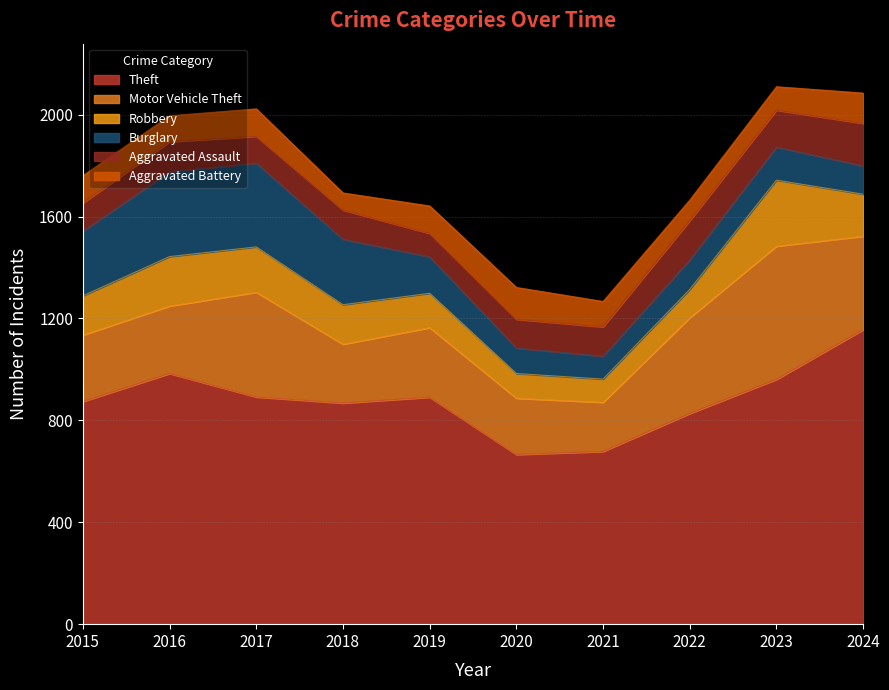

Which series has the largest total across all categories?

Theft